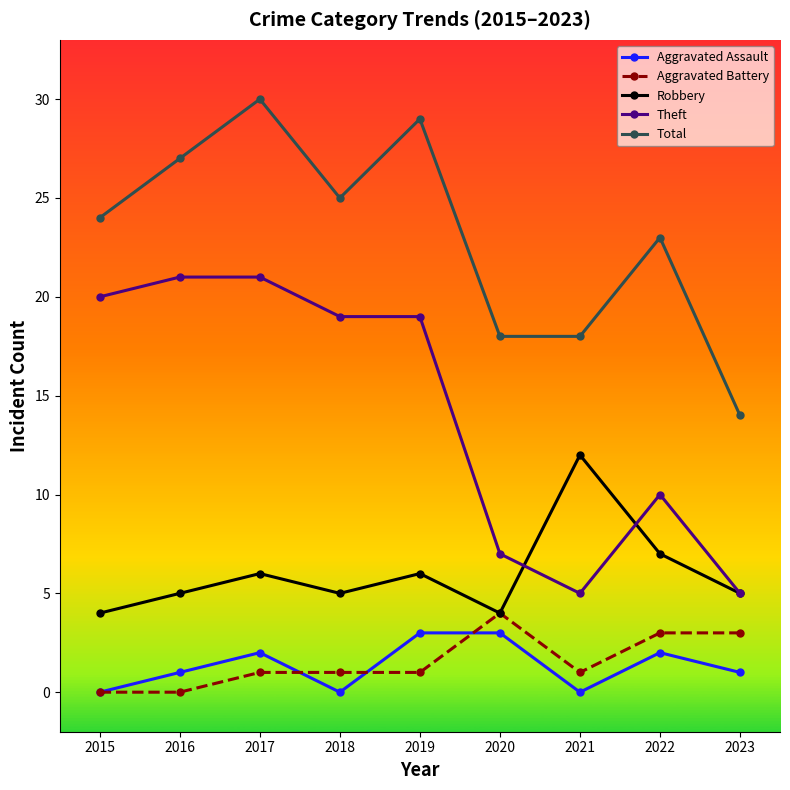

Reading right to left, what are all the values shown in this chart?

Aggravated Assault: 2023=1	2022=2	2021=0	2020=3	2019=3	2018=0	2017=2	2016=1	2015=0
Aggravated Battery: 2023=3	2022=3	2021=1	2020=4	2019=1	2018=1	2017=1	2016=0	2015=0
Robbery: 2023=5	2022=7	2021=12	2020=4	2019=6	2018=5	2017=6	2016=5	2015=4
Theft: 2023=5	2022=10	2021=5	2020=7	2019=19	2018=19	2017=21	2016=21	2015=20
Total: 2023=14	2022=23	2021=18	2020=18	2019=29	2018=25	2017=30	2016=27	2015=24